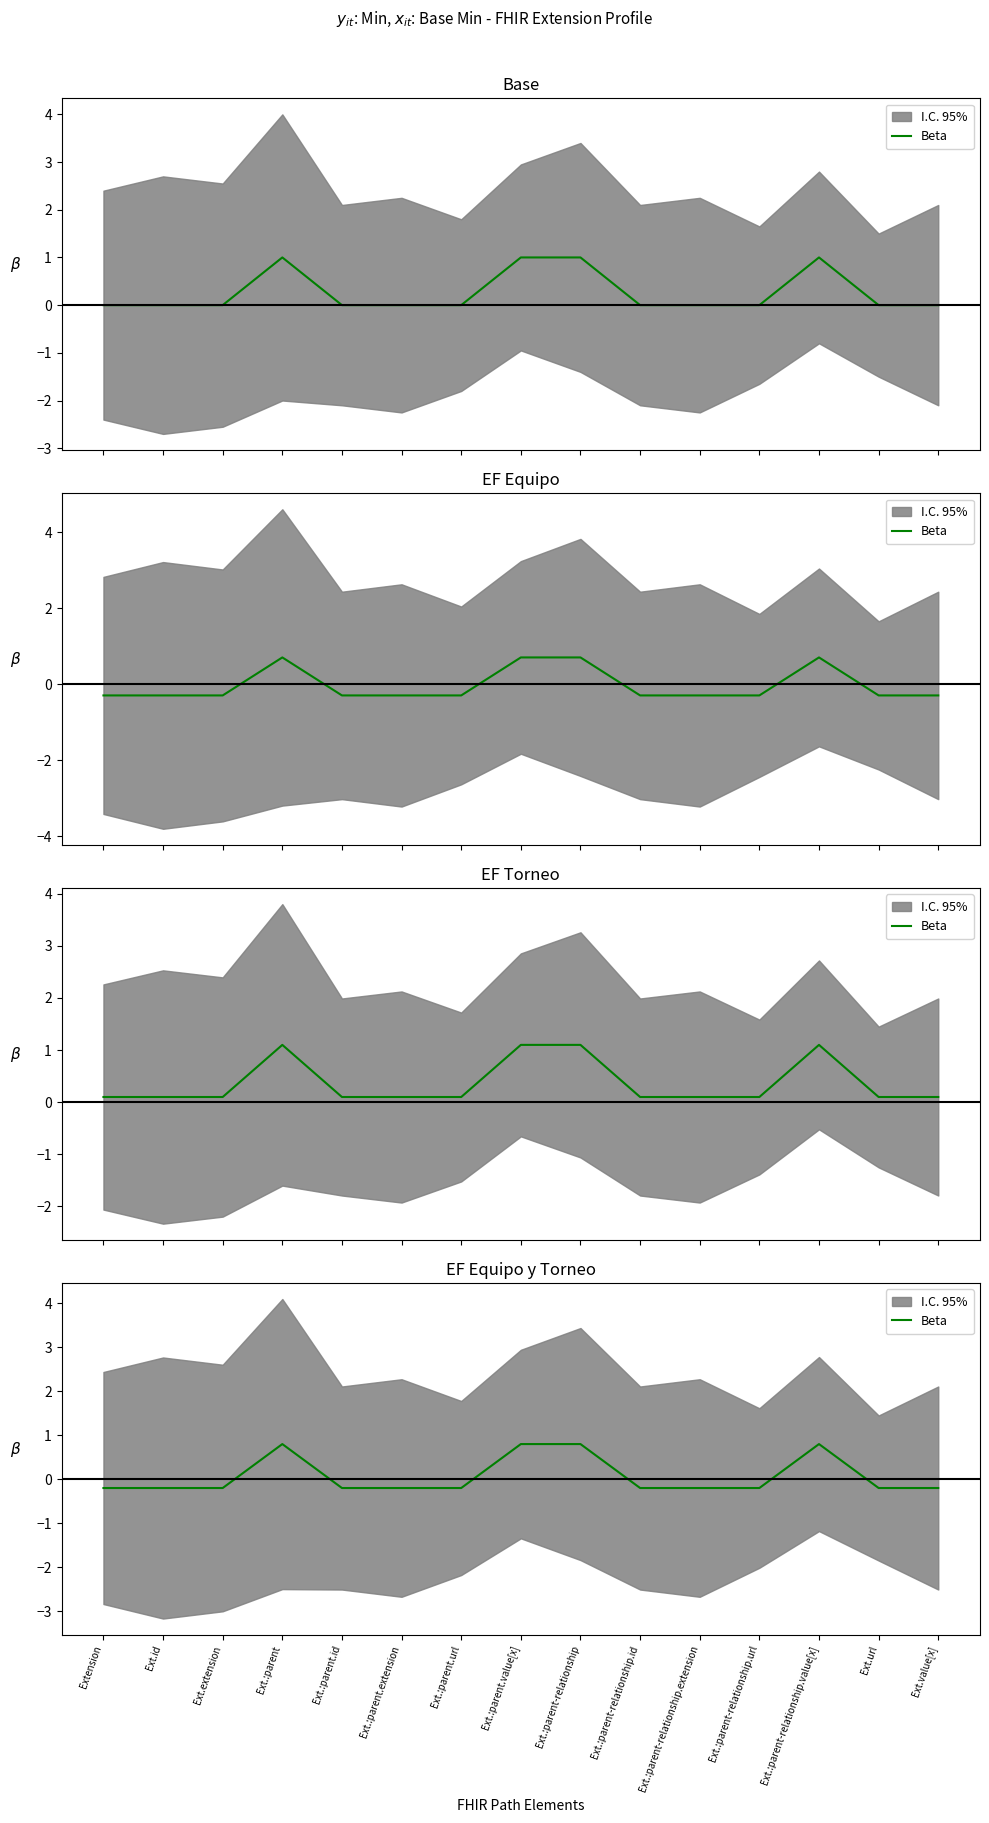

How many values exceed 0?

4